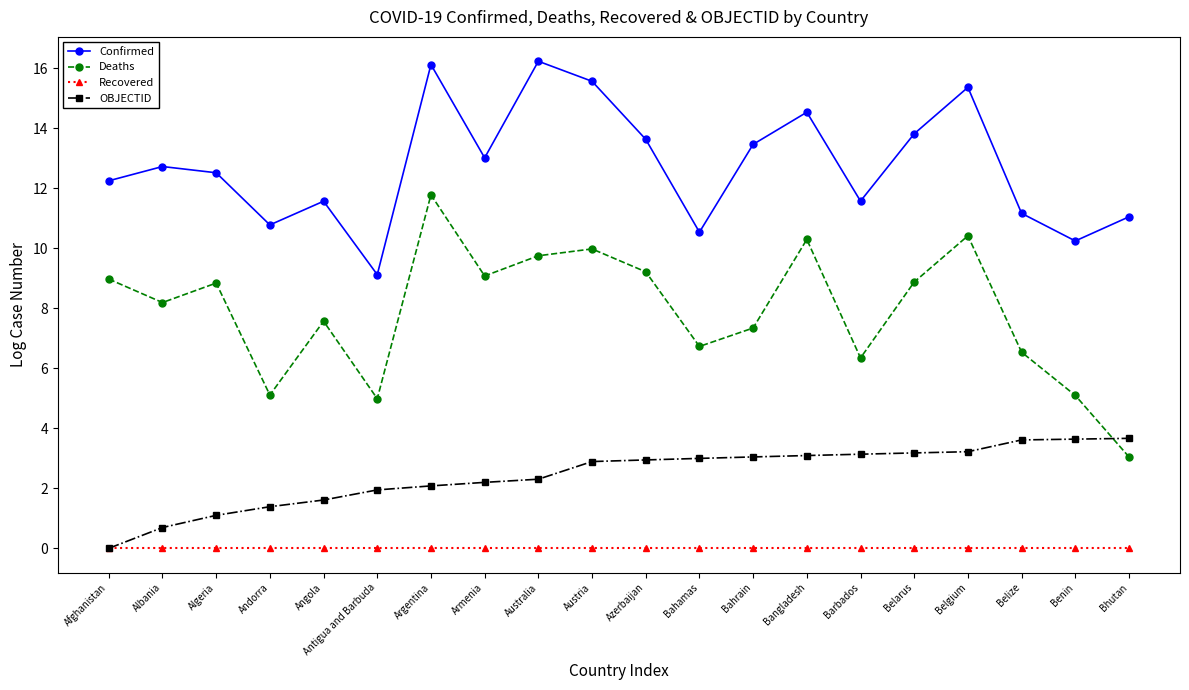

What are all the series names shown in the legend?

Confirmed, Deaths, Recovered, OBJECTID